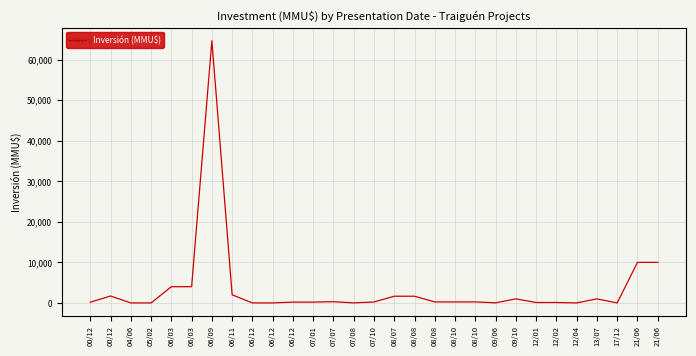

Which label corresponds to the largest value in the chart?

06/09